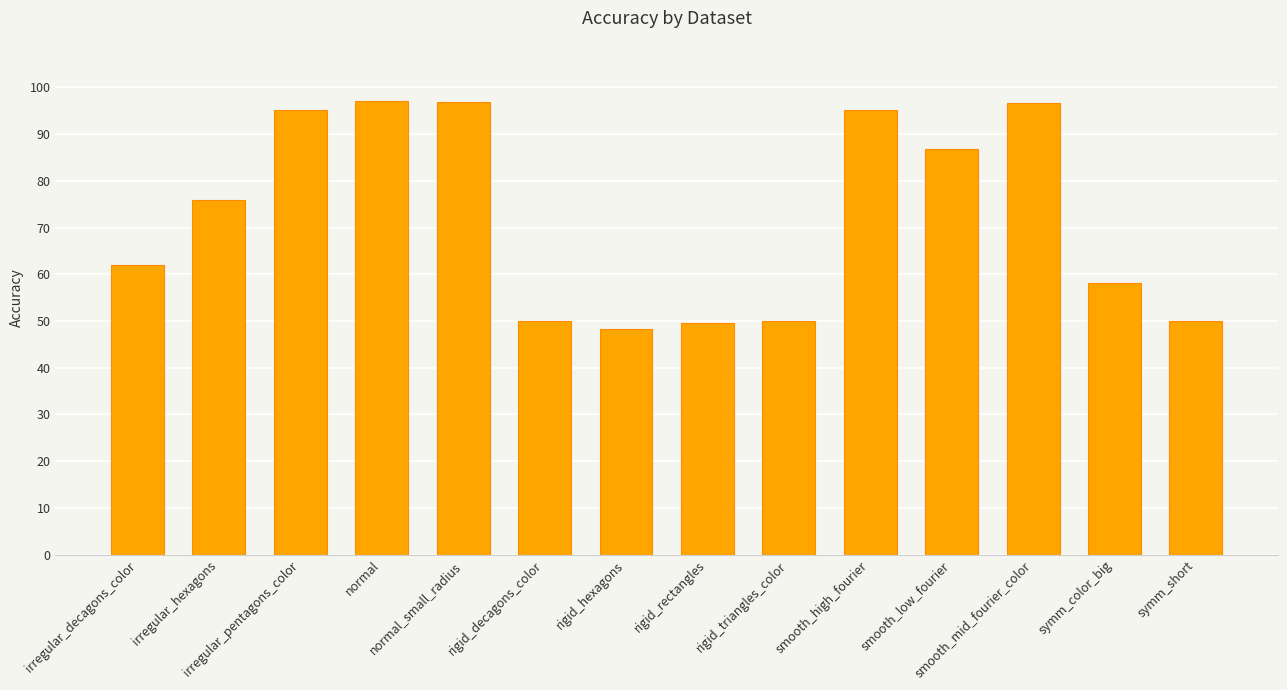

Which label corresponds to the smallest value in the chart?

rigid_hexagons